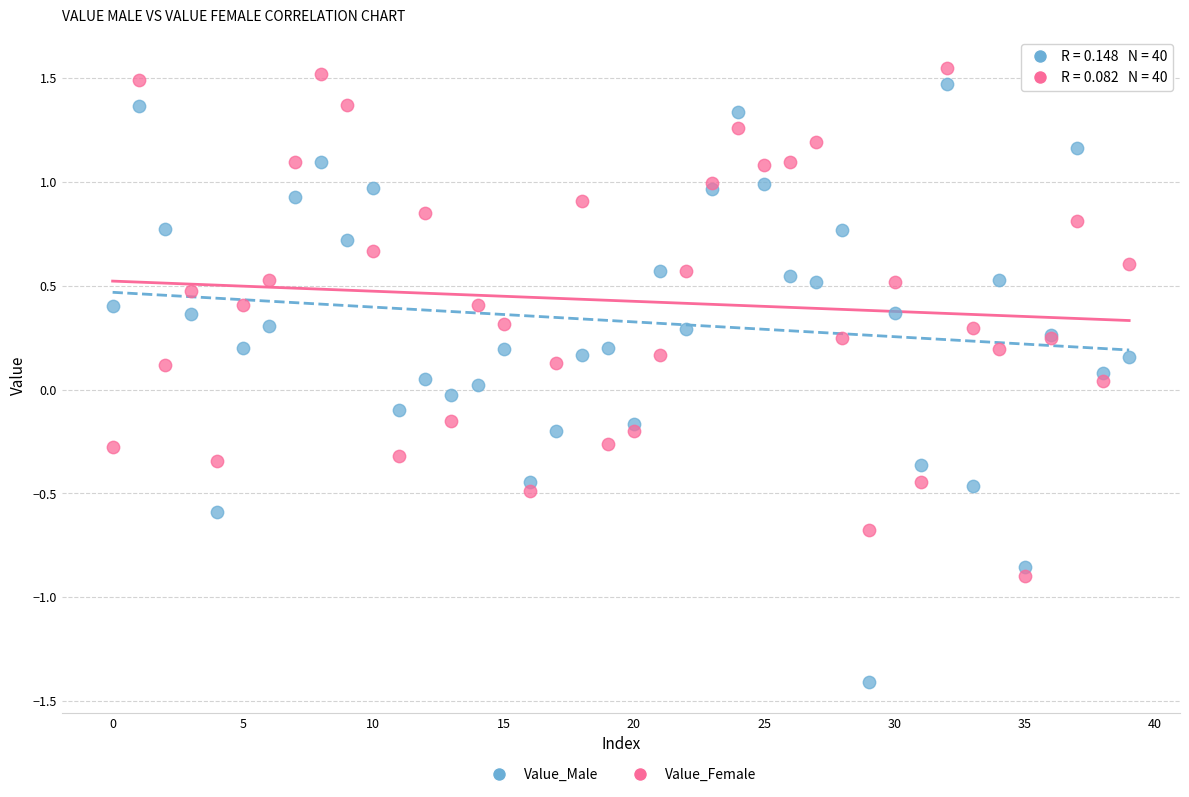

Which series contains the lowest Y value?

Value_Male